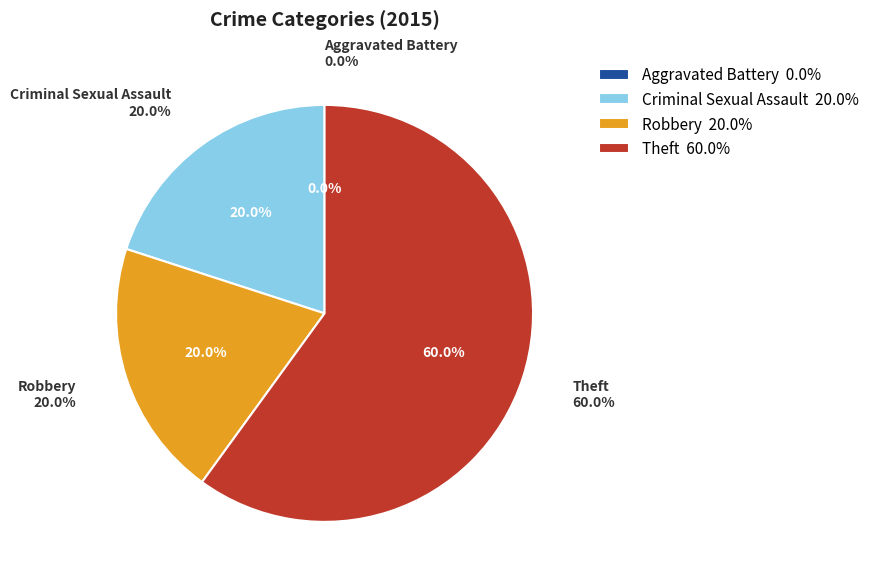

To the nearest percent, what is the average slice percentage?

25%